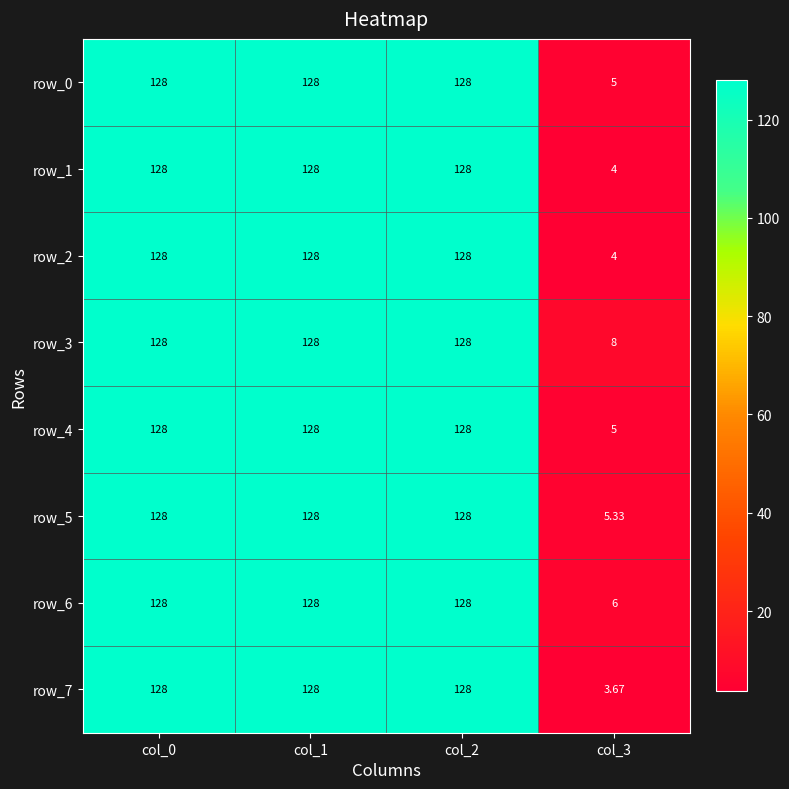

The value of row_2 at col_2 is 85.2. True or false?

False